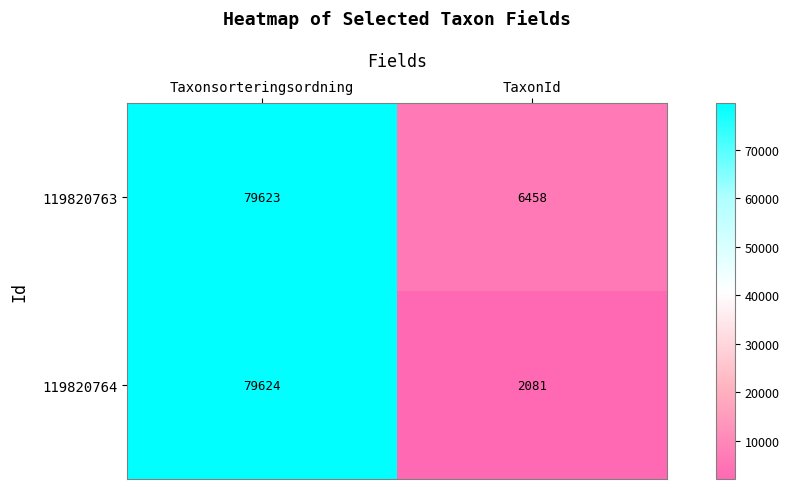

Which series has the widest spread of values?

119820764